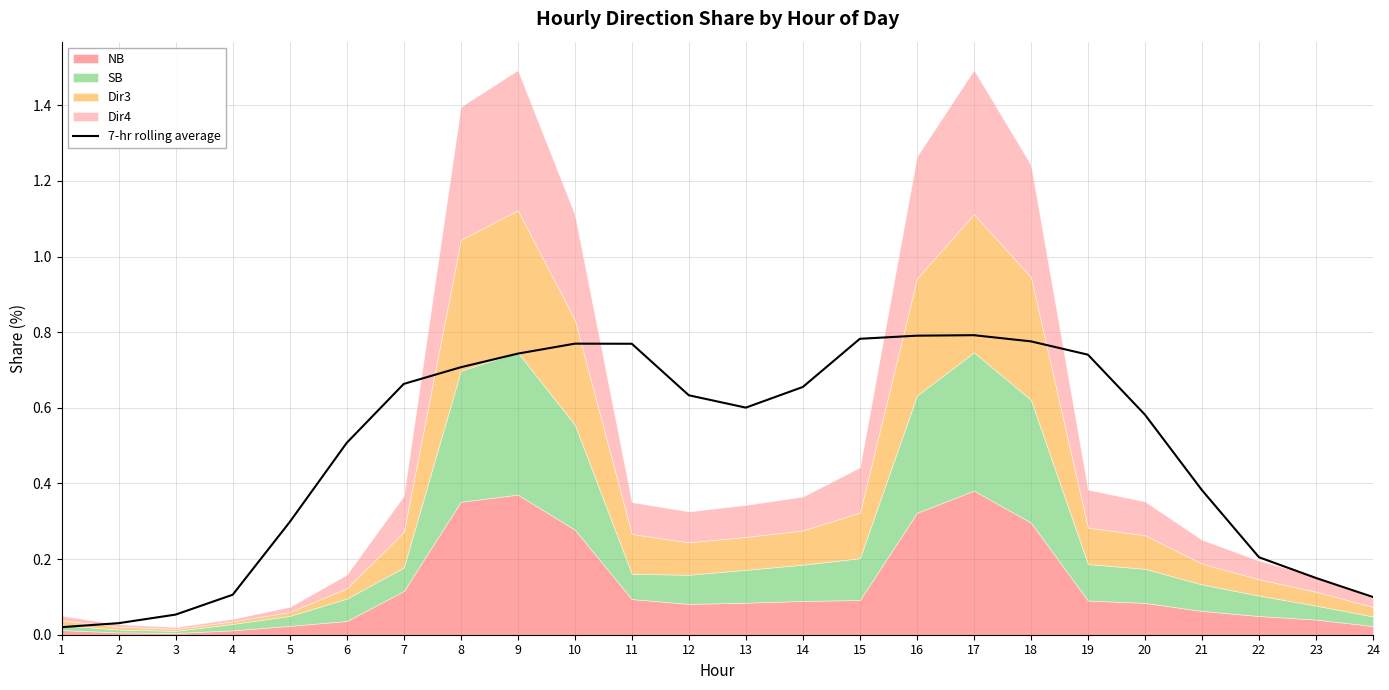

Reading left to right, extract all data points from this chart.

1=0.0	2=0.0	3=0.1	4=0.1	5=0.3	6=0.5	7=0.7	8=0.7	9=0.7	10=0.8	11=0.8	12=0.6	13=0.6	14=0.7	15=0.8	16=0.8	17=0.8	18=0.8	19=0.7	20=0.6	21=0.4	22=0.2	23=0.2	24=0.1